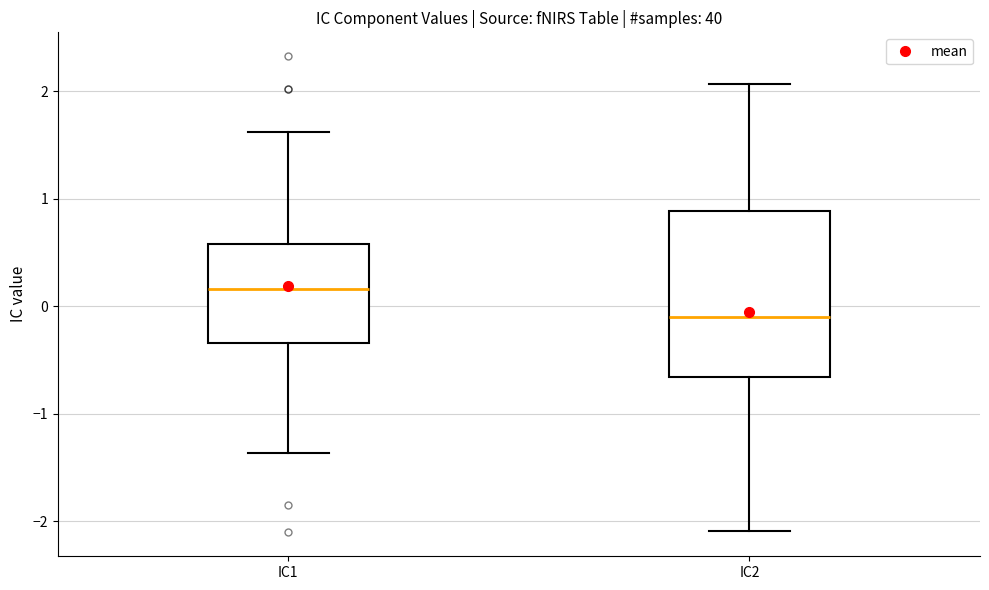

Where does the lower whisker of the box for IC1 end on the y-axis? The values are not printed on the chart, so give them approximately, as read against the axis.

-1.4